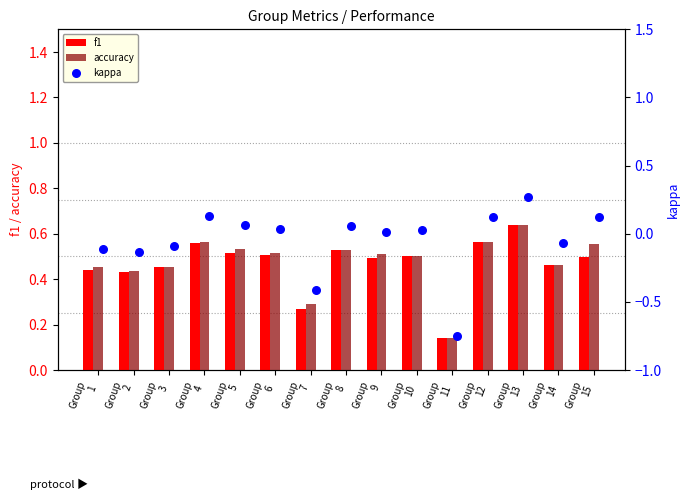

At how many categories does at least one series exceed 0?

15